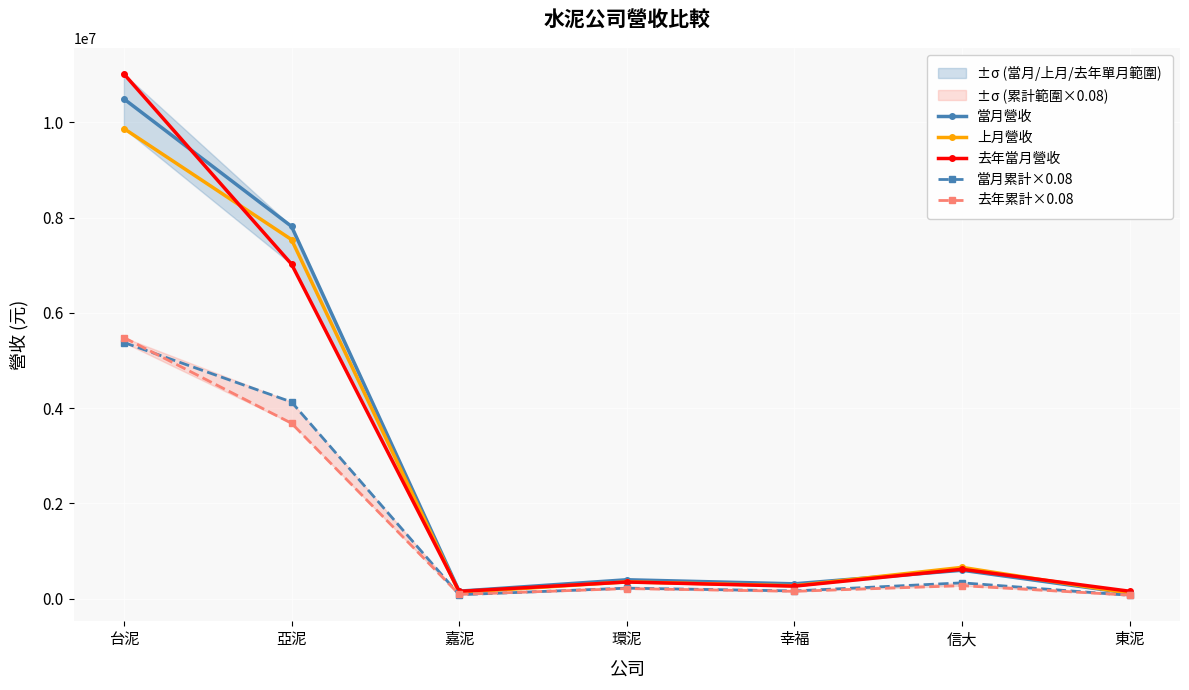

At which category does the chart reach its minimum across all series?

東泥